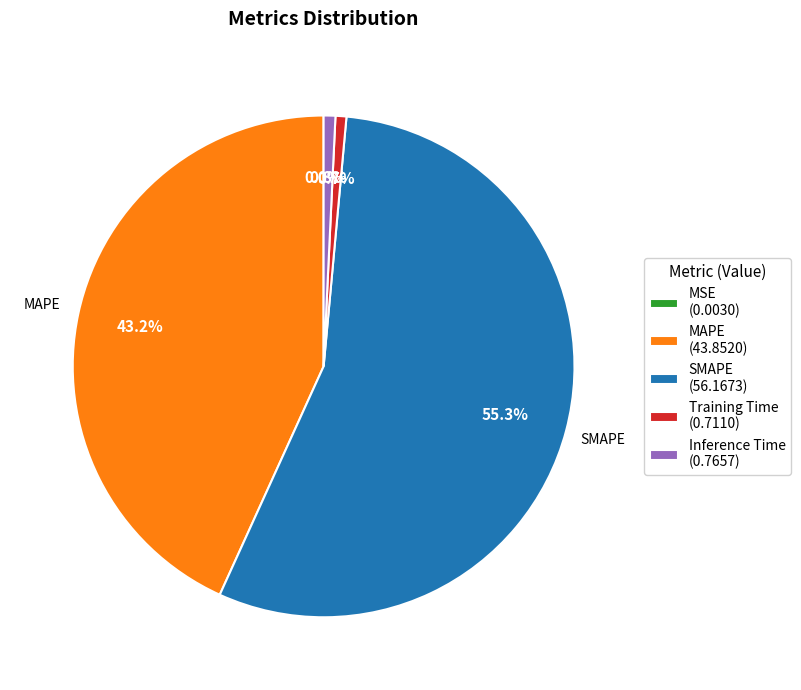

Combined, what portion of the pie is Inference Time and SMAPE?

56.1%